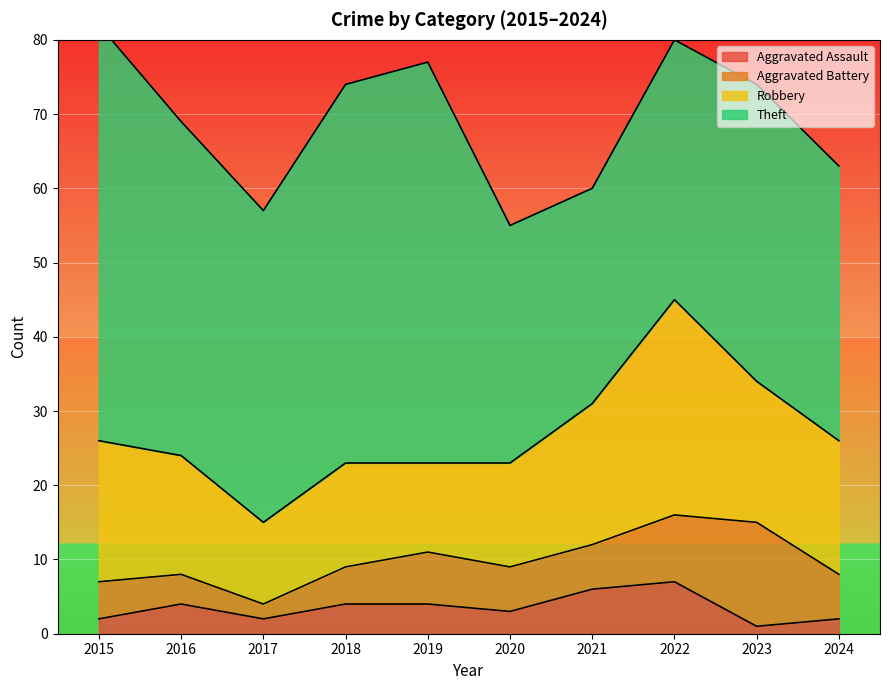

Between 2019 and 2022, which series saw the biggest shift?

Theft